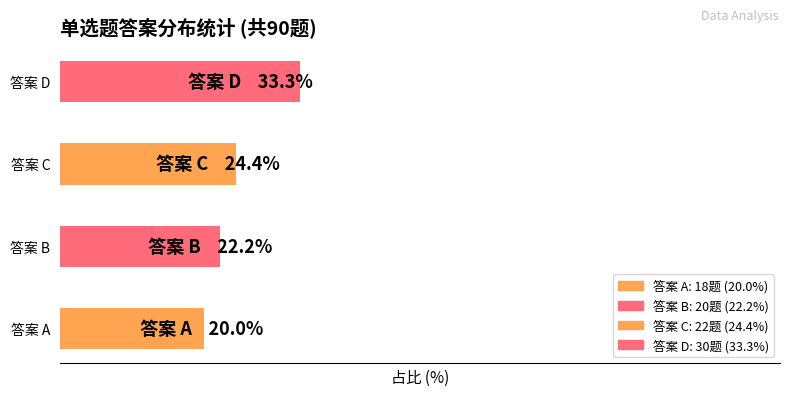

Rank the categories by value from lowest to highest.

答案 A, 答案 B, 答案 C, 答案 D